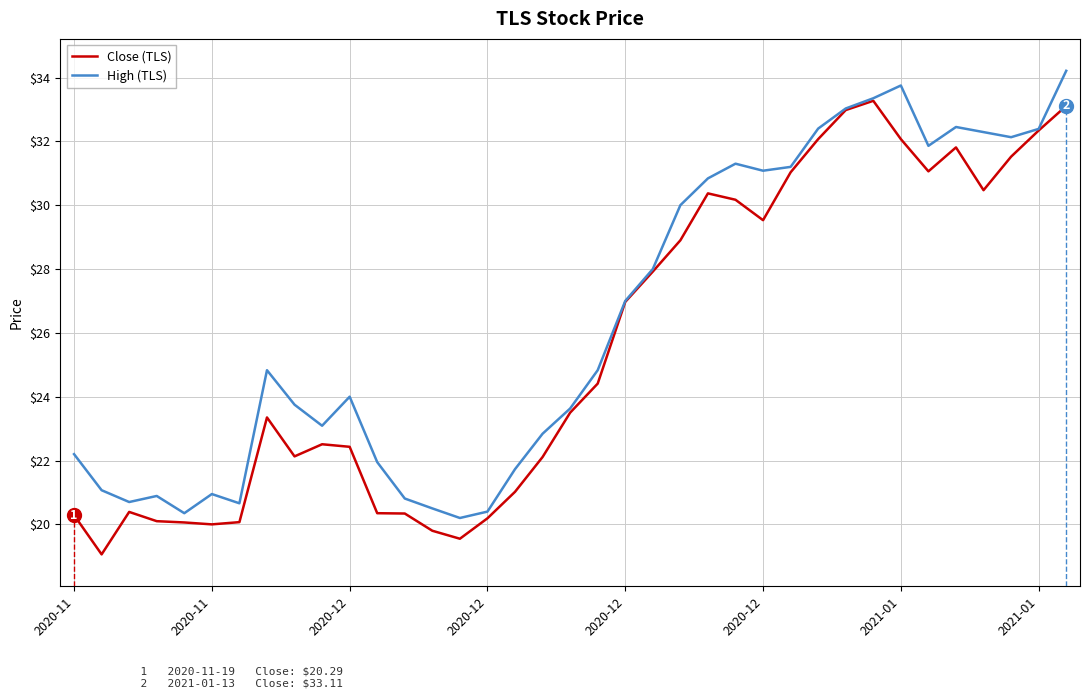

What is the smallest value displayed?

19.1